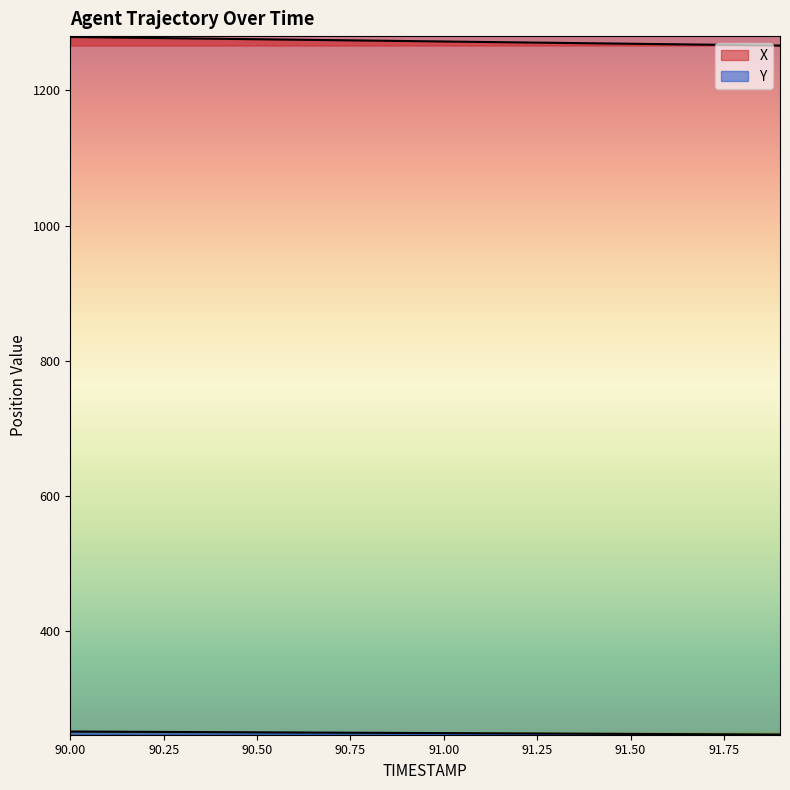

At which label does X first exceed 1273?

90.0